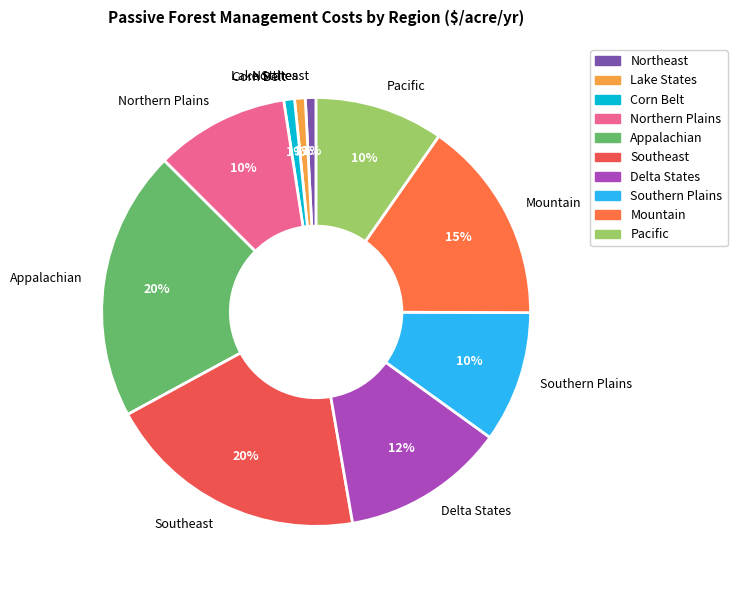

Does Pacific represent more than half of the total?

No